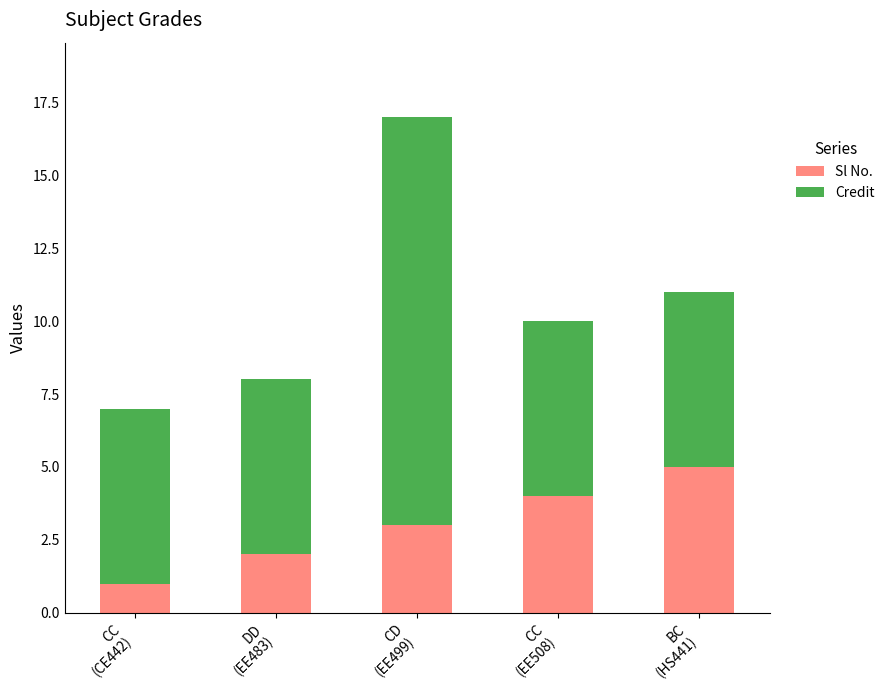

Reading right to left, transcribe the values for Sl No..

5	4	3	2	1